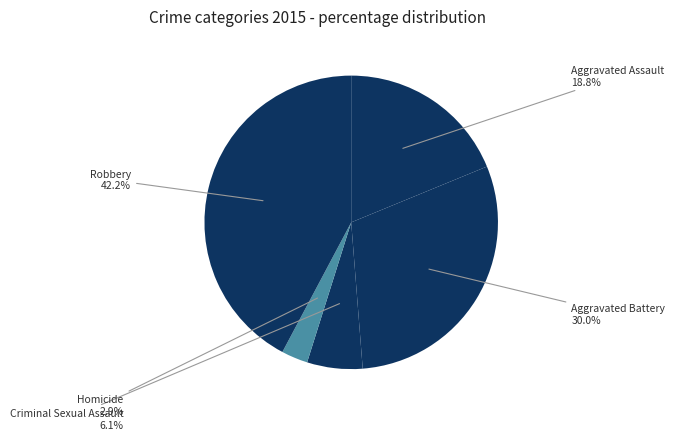

Which category has the smallest portion of the pie?

Homicide